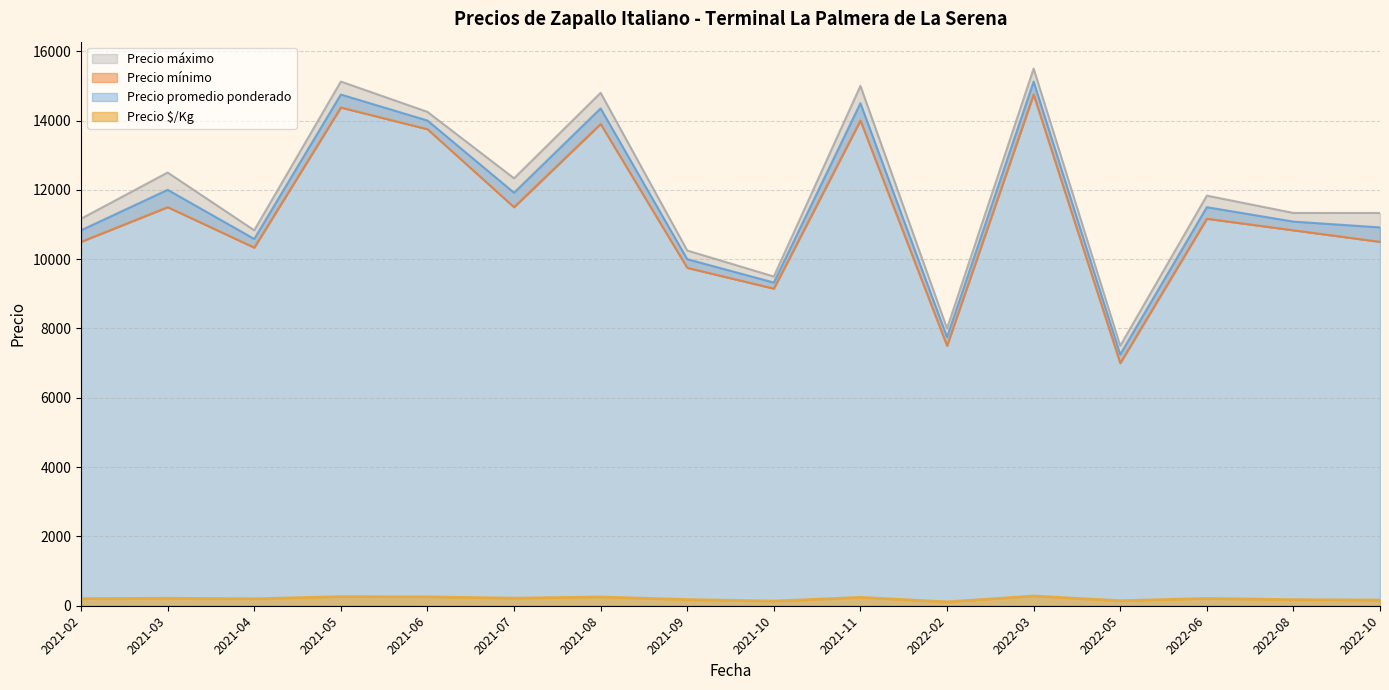

Between 2021-02 and 2022-10, which series saw the biggest shift?

Precio máximo